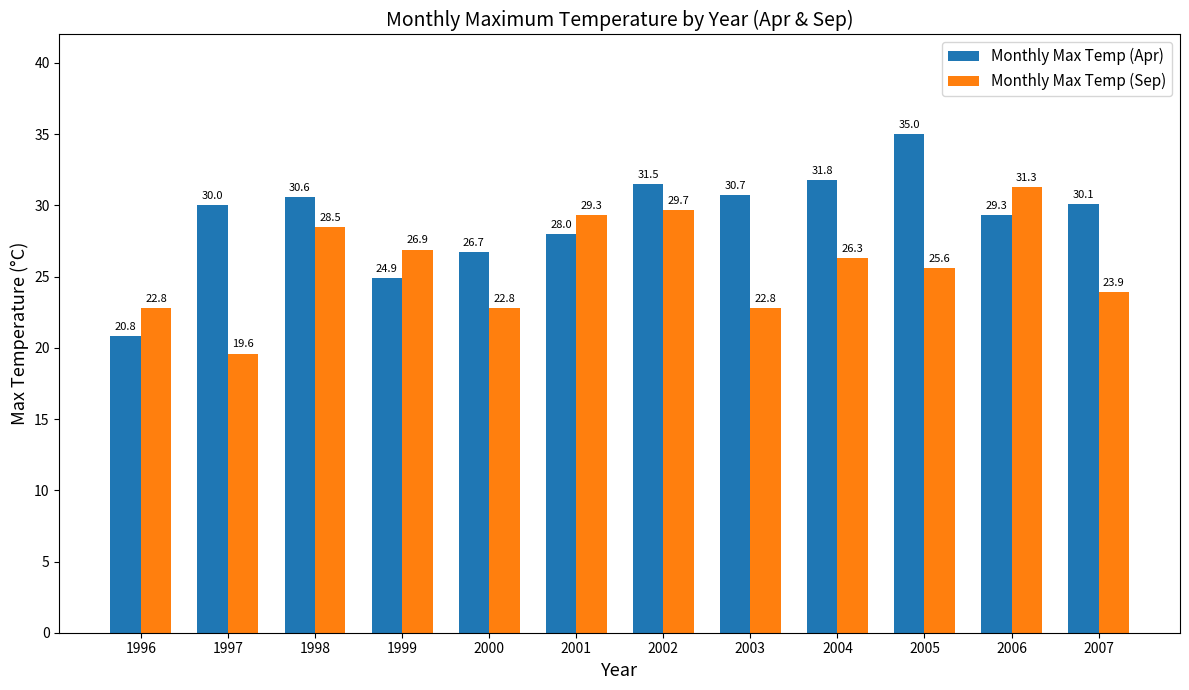

Reading left to right, transcribe all the data shown in this chart.

Monthly Max Temp (Apr): 1996=20.8	1997=30.0	1998=30.6	1999=24.9	2000=26.7	2001=28.0	2002=31.5	2003=30.7	2004=31.8	2005=35.0	2006=29.3	2007=30.1
Monthly Max Temp (Sep): 1996=22.8	1997=19.6	1998=28.5	1999=26.9	2000=22.8	2001=29.3	2002=29.7	2003=22.8	2004=26.3	2005=25.6	2006=31.3	2007=23.9